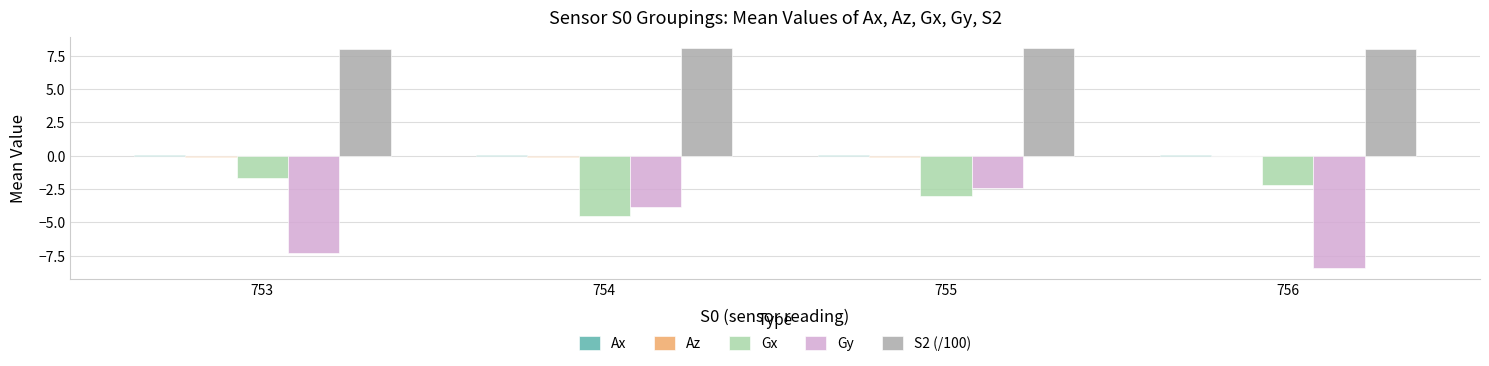

Which series has the largest total across all categories?

S2 (/100)